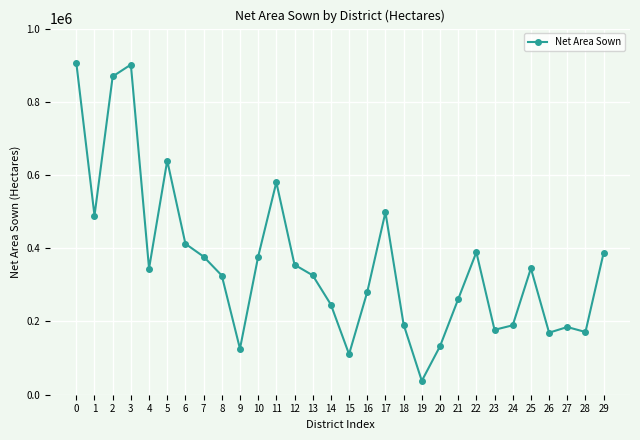

True or false: the data has more than 0 interior local peaks.

True